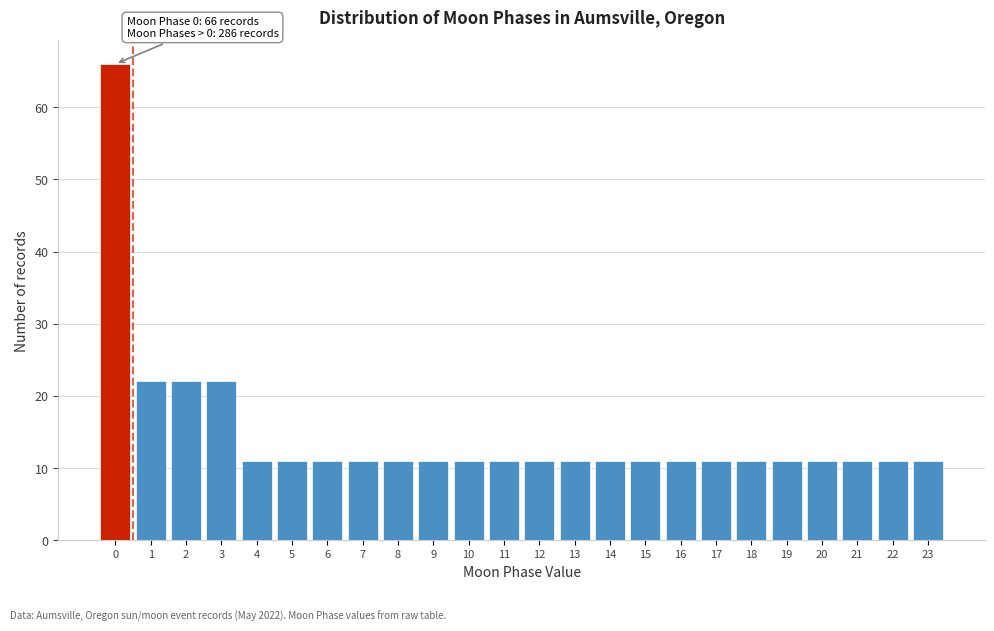

Reading left to right, what are all the values shown in this chart?

66	22	22	22	11	11	11	11	11	11	11	11	11	11	11	11	11	11	11	11	11	11	11	11